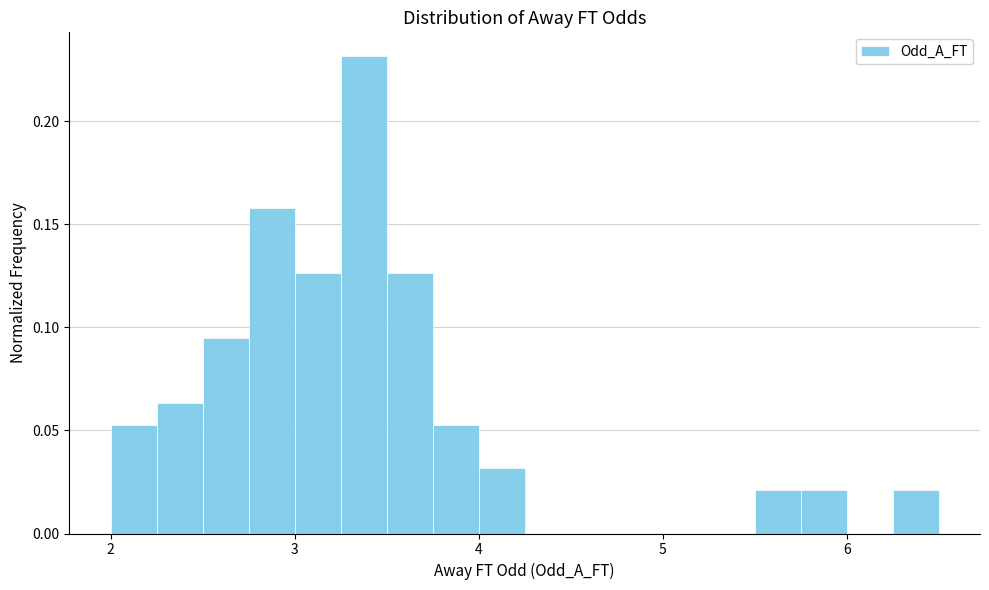

Around what value on the x-axis is the tallest bar? Give the approximate position of its centre, as read against the axis.

3.4